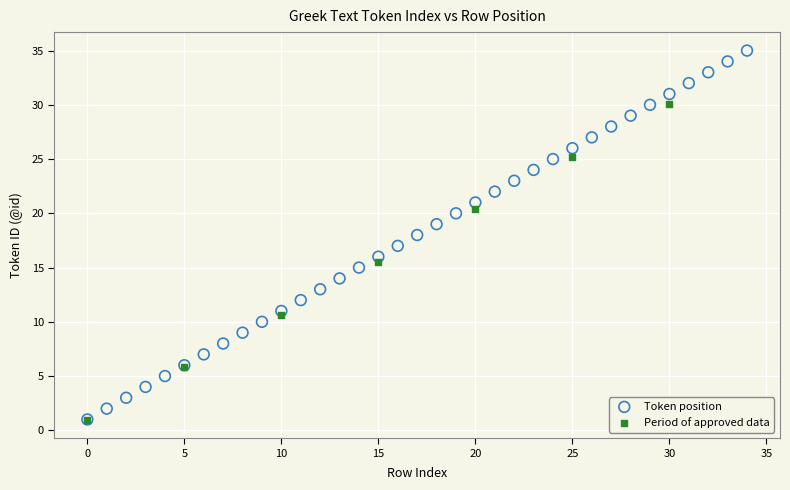

Which series has the largest Y range (max minus min)?

Token position